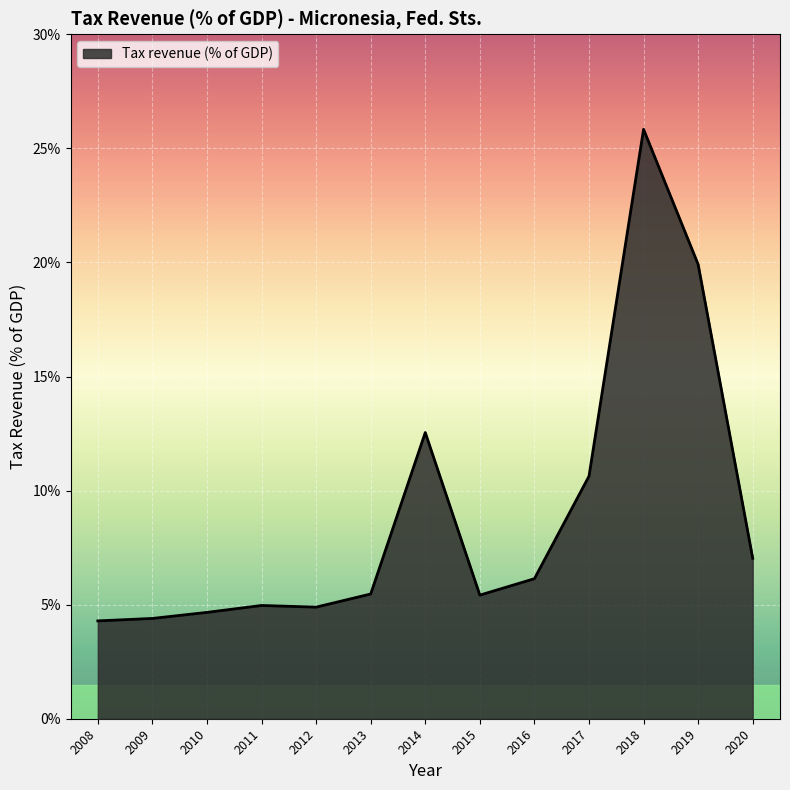

What is the change in value from 2013 to 2017?

+5.2